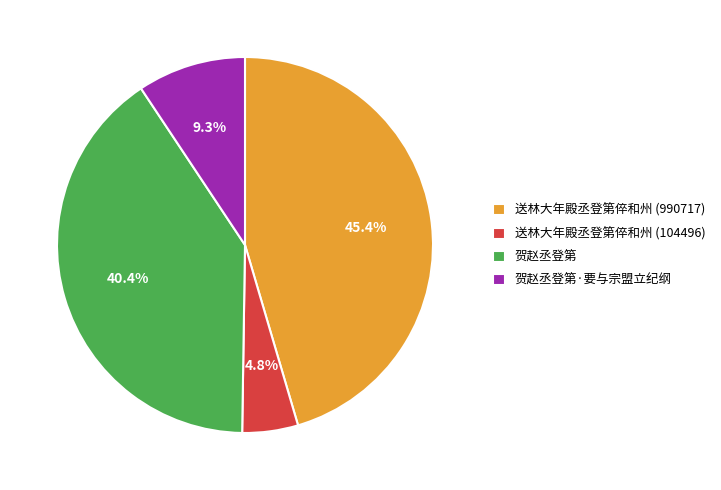

Rank the categories by value from highest to lowest.

送林大年殿丞登第倅和州 (990717), 贺赵丞登第, 贺赵丞登第·要与宗盟立纪纲, 送林大年殿丞登第倅和州 (104496)